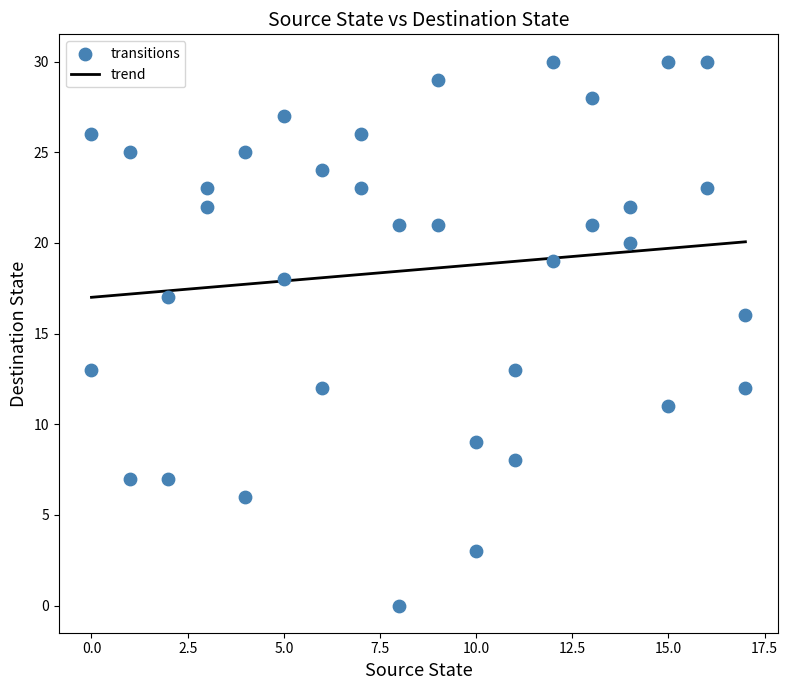

What Y value in the scatter plot is closest to 15?

16